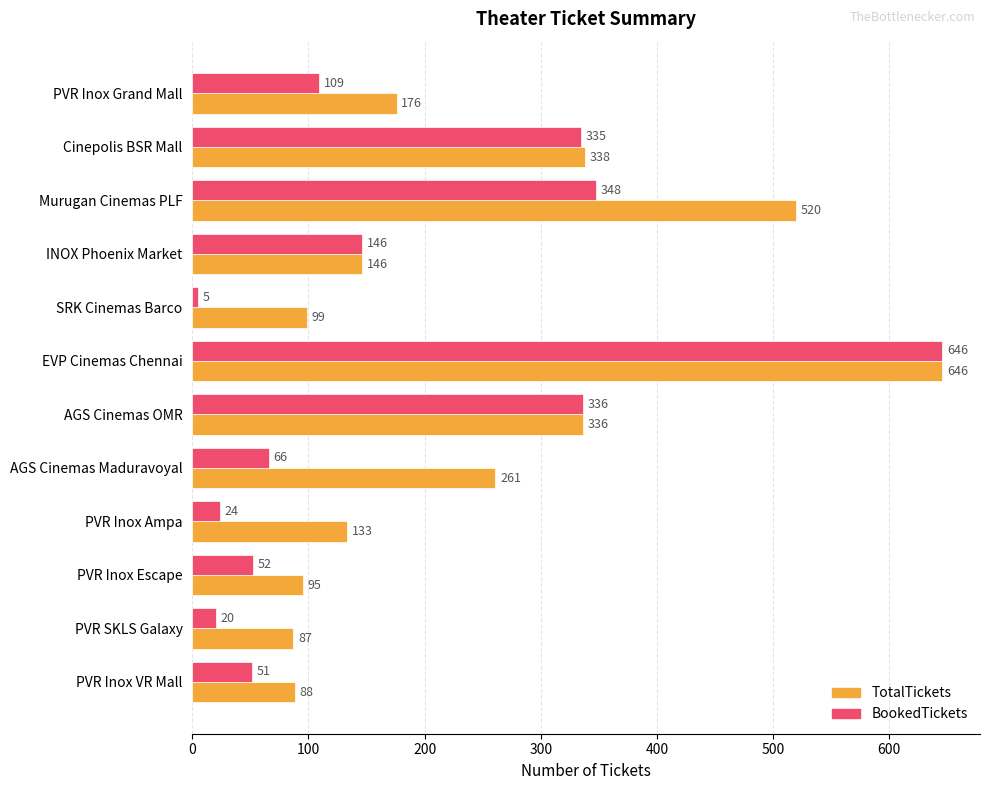

List the labels in order of TotalTickets value, largest first.

EVP Cinemas Chennai, Murugan Cinemas PLF, Cinepolis BSR Mall, AGS Cinemas OMR, AGS Cinemas Maduravoyal, PVR Inox Grand Mall, INOX Phoenix Market, PVR Inox Ampa, SRK Cinemas Barco, PVR Inox Escape, PVR Inox VR Mall, PVR SKLS Galaxy